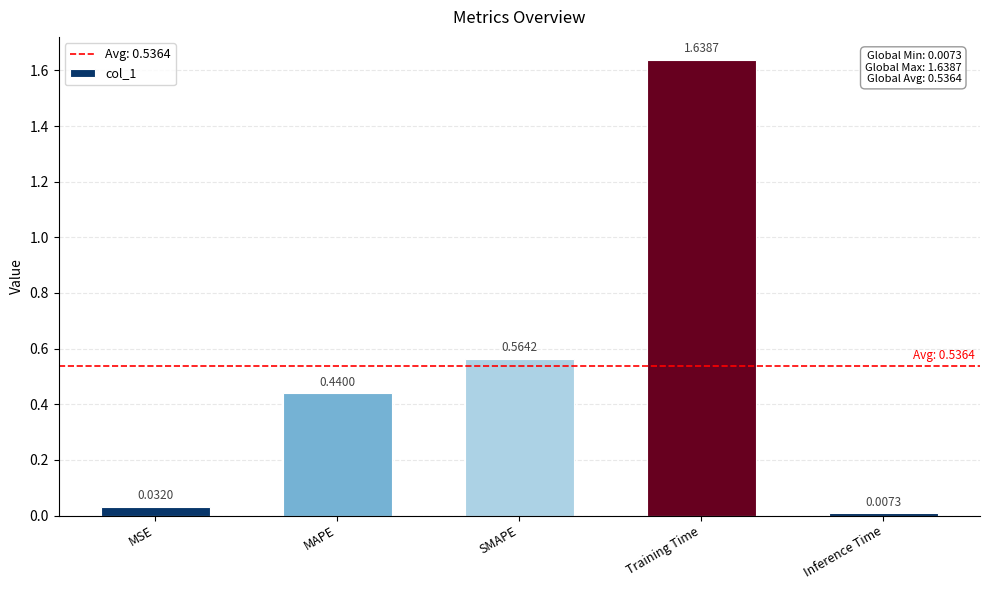

What is the label of the 3rd bar from the left?

SMAPE